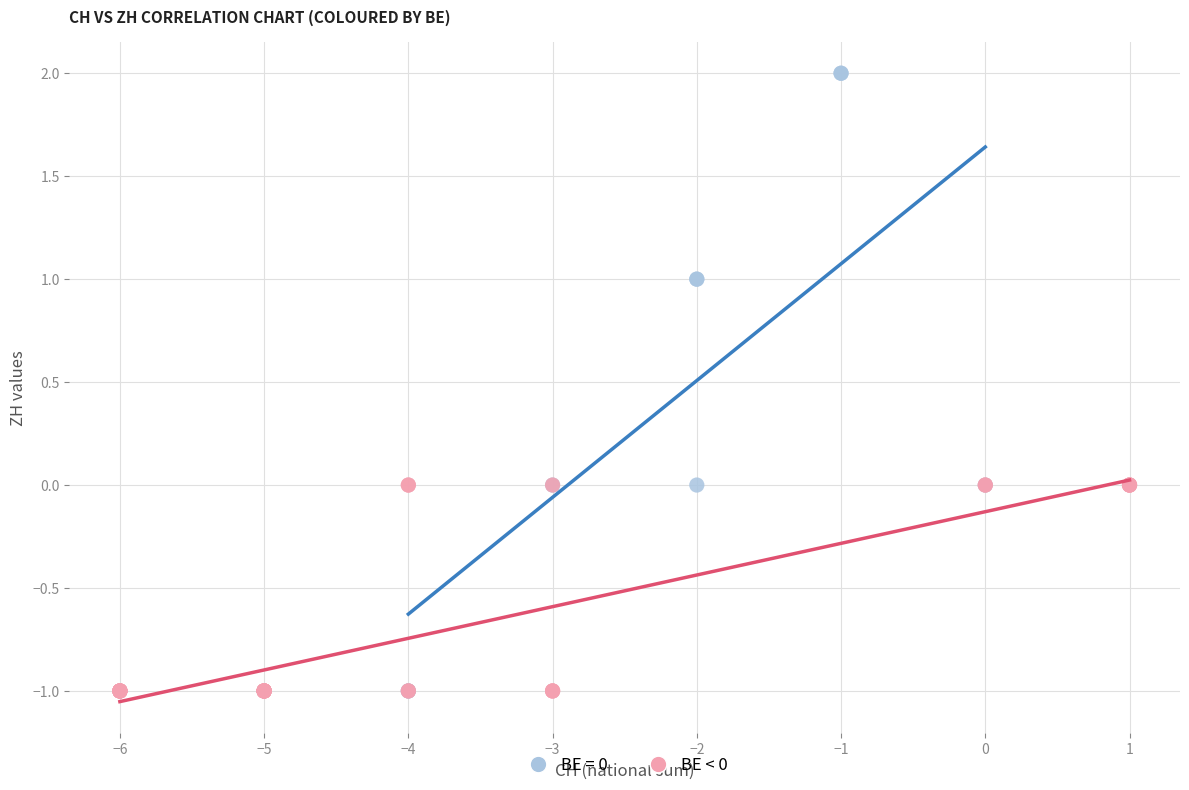

Which series has the widest spread of Y values?

BE = 0